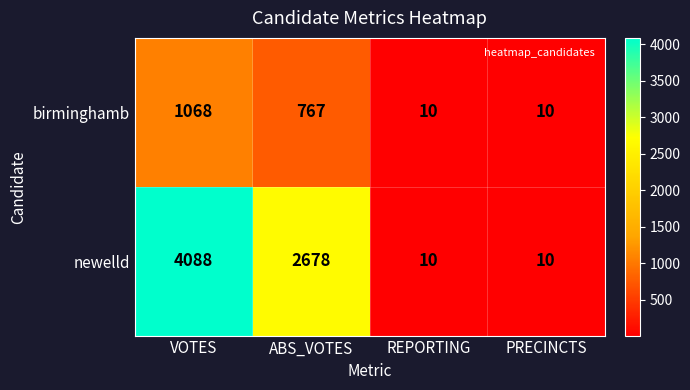

Which series changed the most between VOTES and PRECINCTS?

newelld